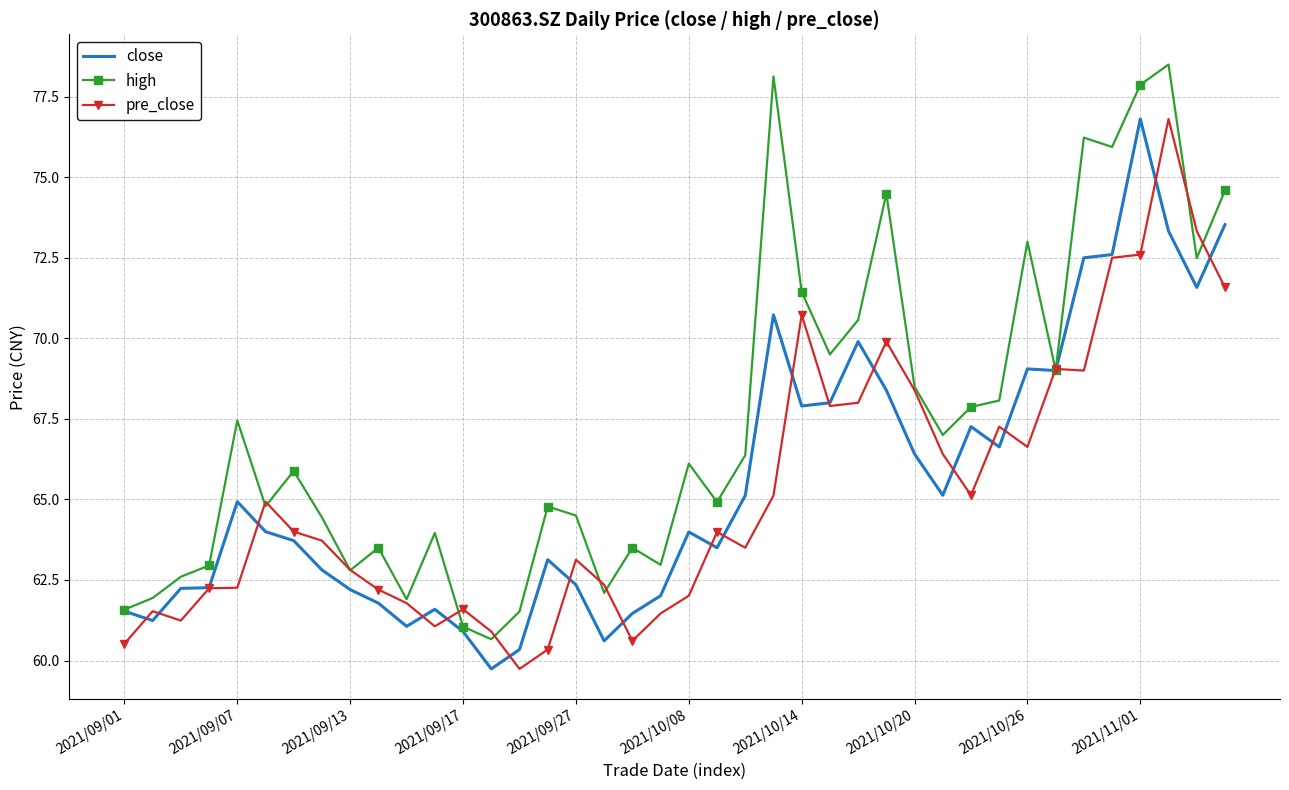

What is the maximum value shown in the chart?

78.5